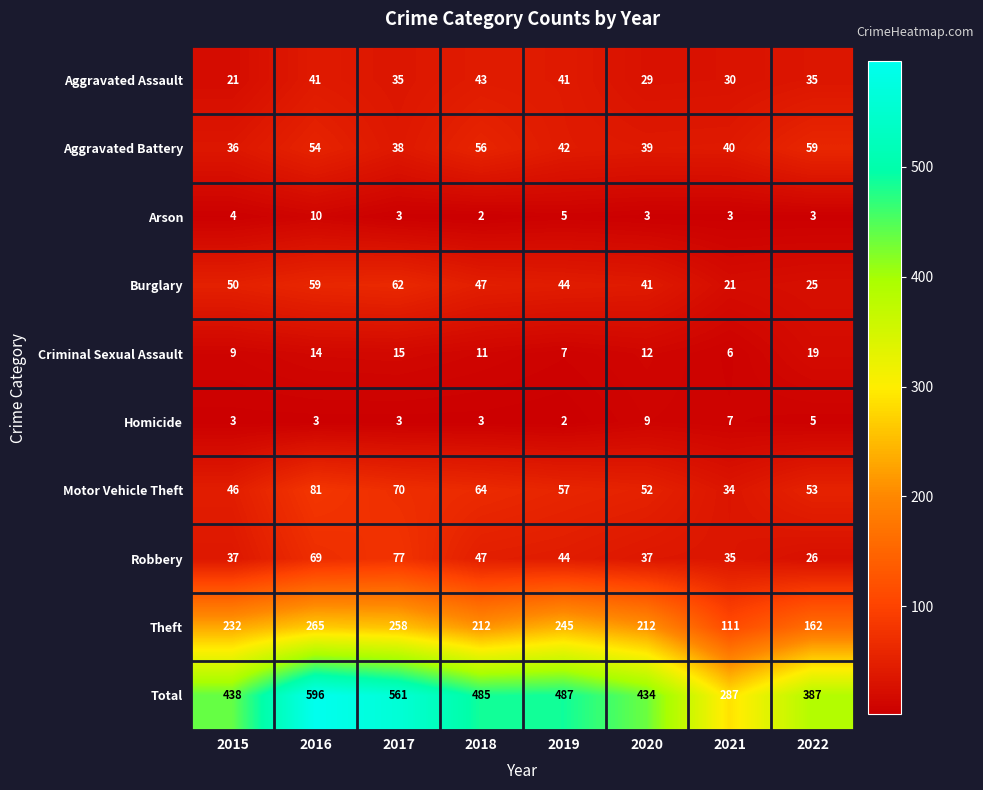

True or false: Theft has a value of 212 at 2020.

True